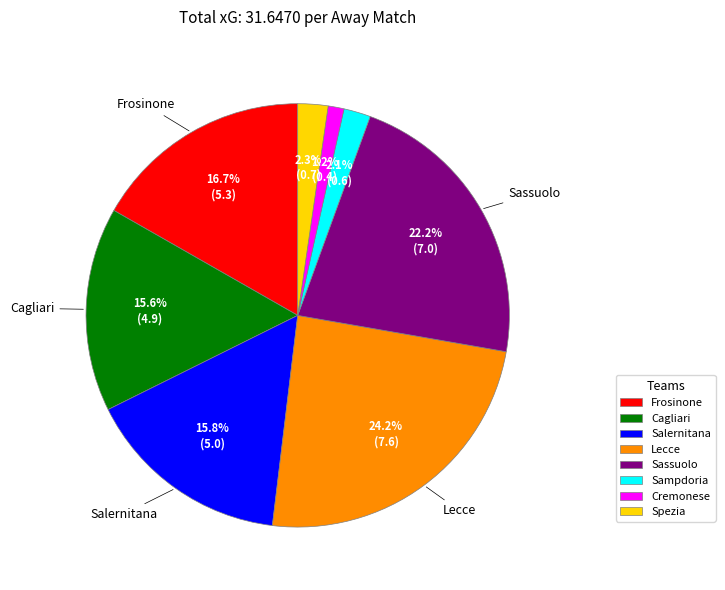

To the nearest percent, what percentage of the pie is Sampdoria?

2%